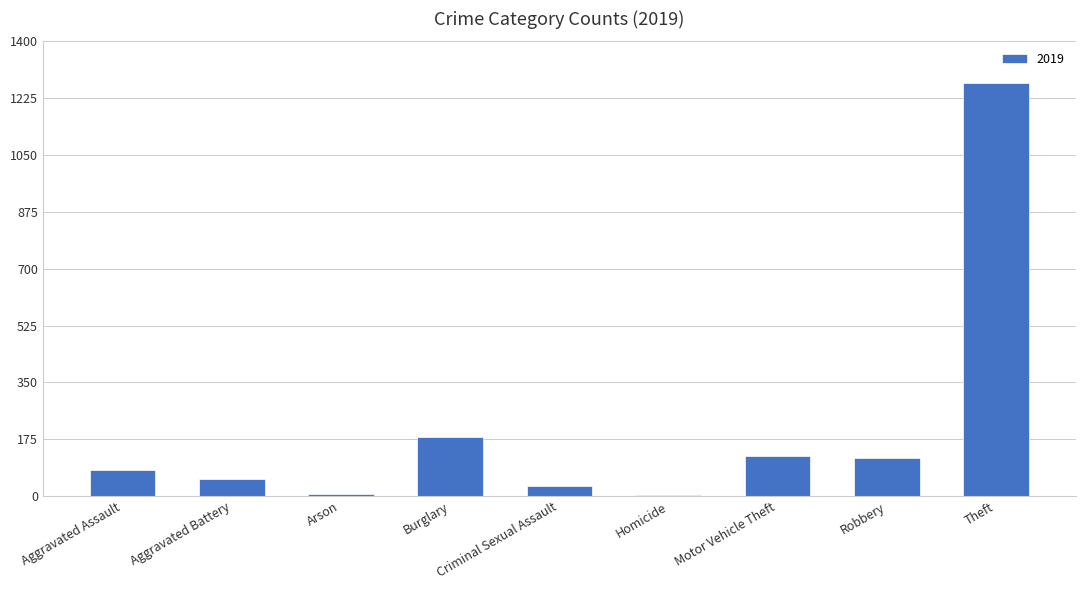

Which has a higher value, Aggravated Assault or Theft?

Theft